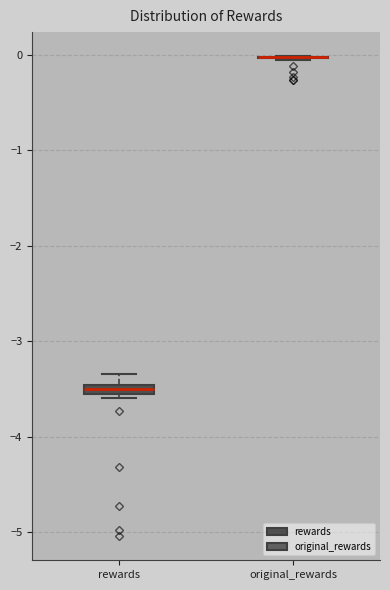

Where does the upper whisker of the box for rewards end on the y-axis? The values are not printed on the chart, so give them approximately, as read against the axis.

-3.3